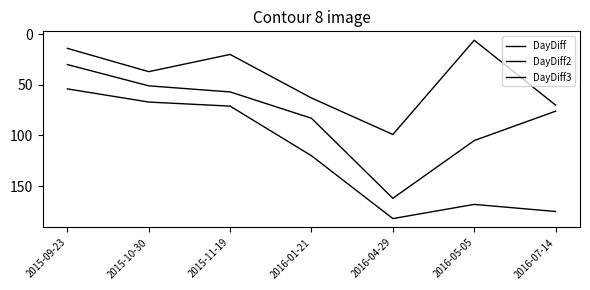

Does the chart have visible grid lines?

No